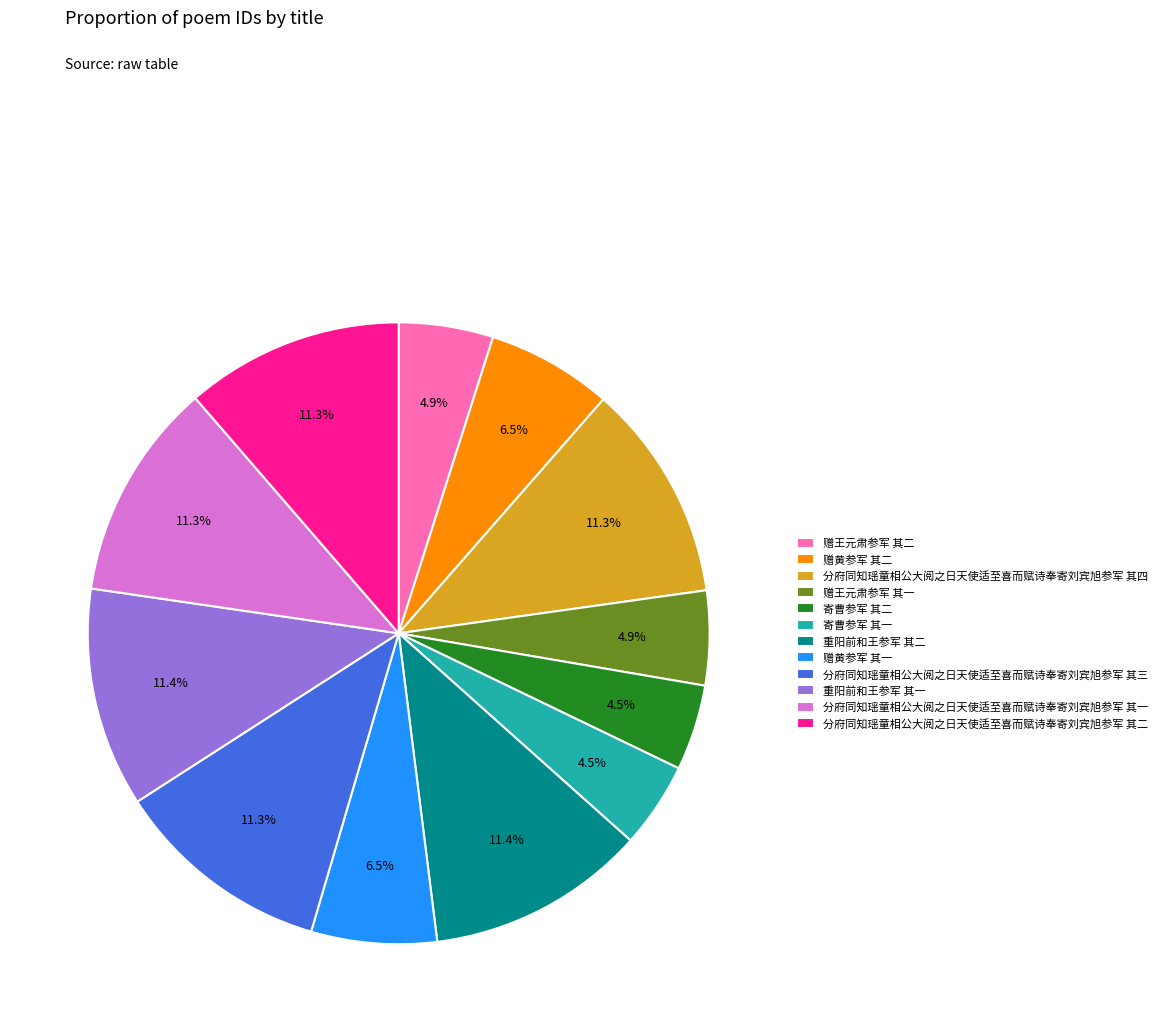

What is the ratio of the value at 寄曹参军 其一 to the value at 分府同知瑶童相公大阅之日天使适至喜而赋诗奉寄刘宾旭参军 其一?

0.4